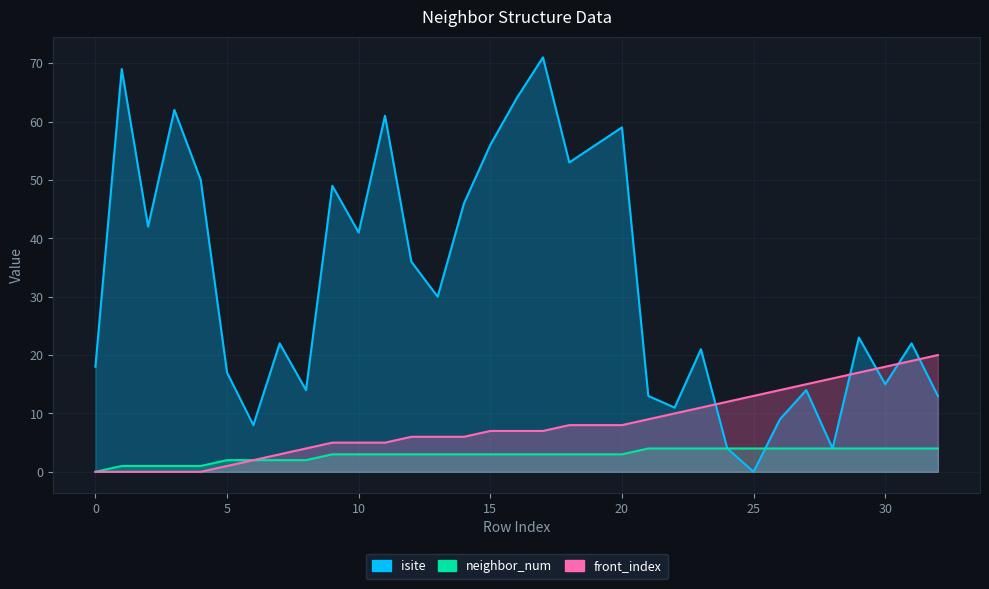

How many values in the front_index series are below 7?

15